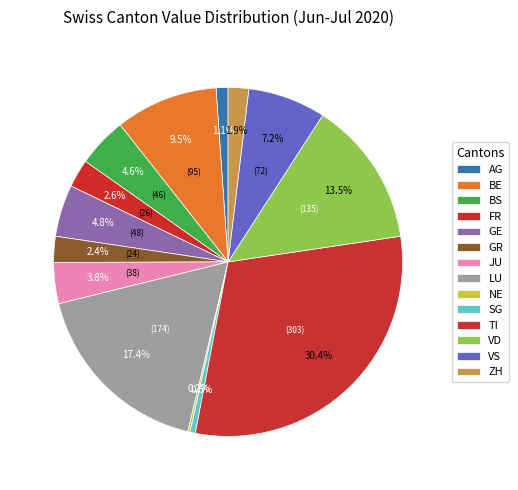

What percentage is the SG slice, to the nearest percent?

1%